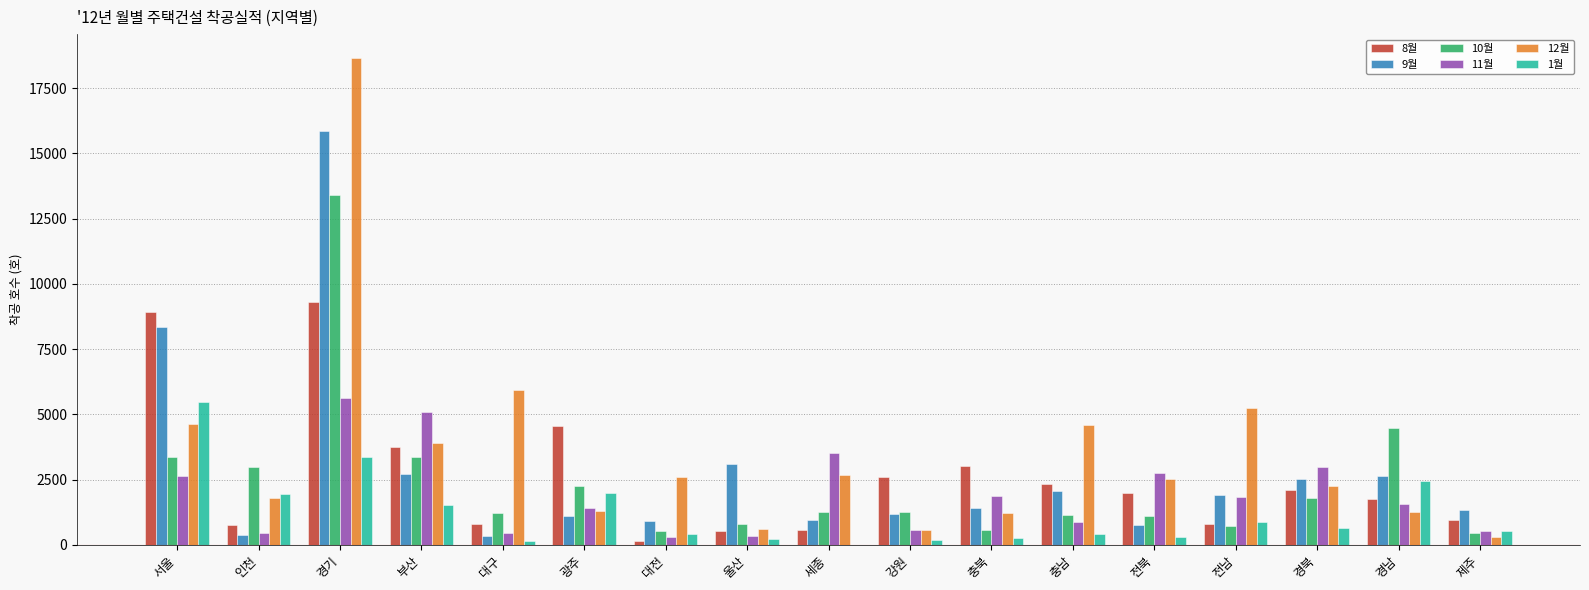

Is the value of 11월 at 전남 greater than the value of 10월 at 대구?

Yes